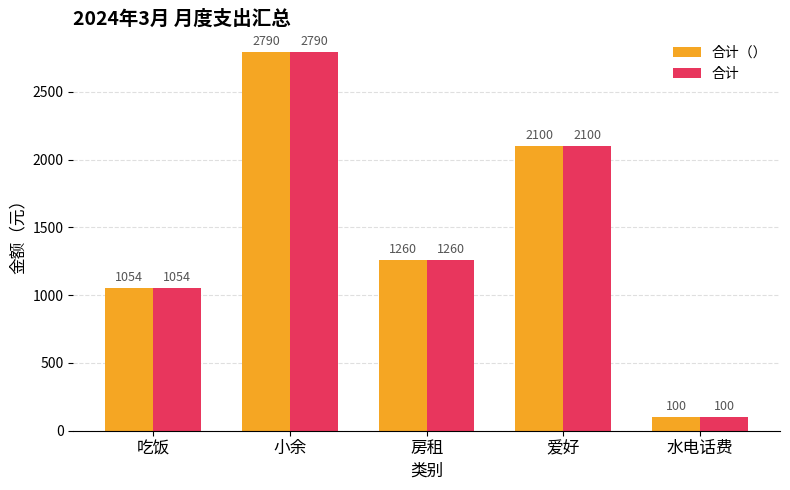

At which label does 合计（） reach its minimum?

水电话费